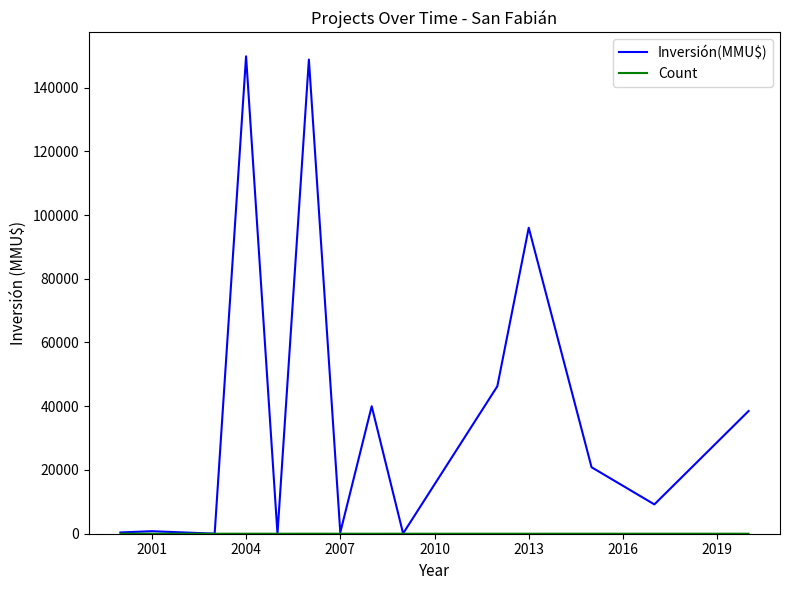

In Inversión(MMU$), how many points are higher than both neighbors (excluding endpoints)?

5